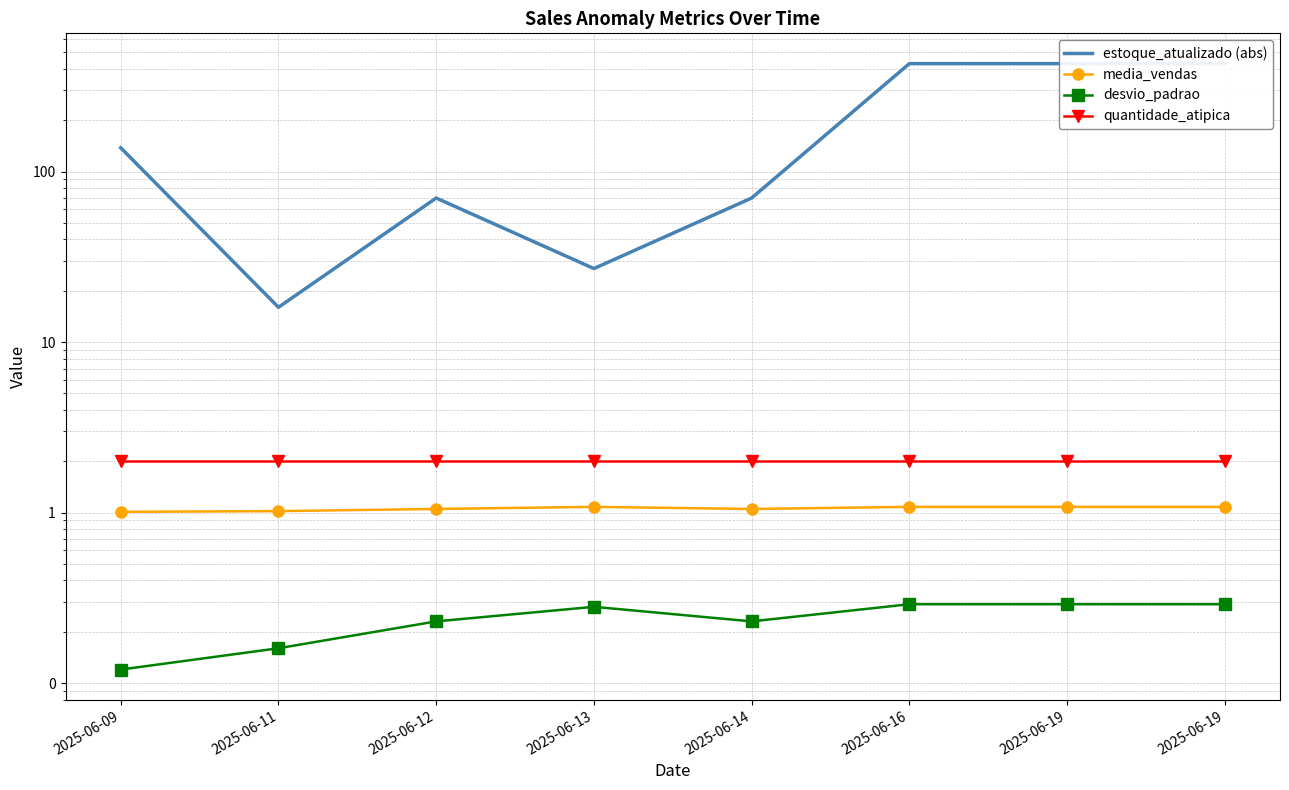

The value of estoque_atualizado (abs) at 2025-06-19 is 629.2. True or false?

False